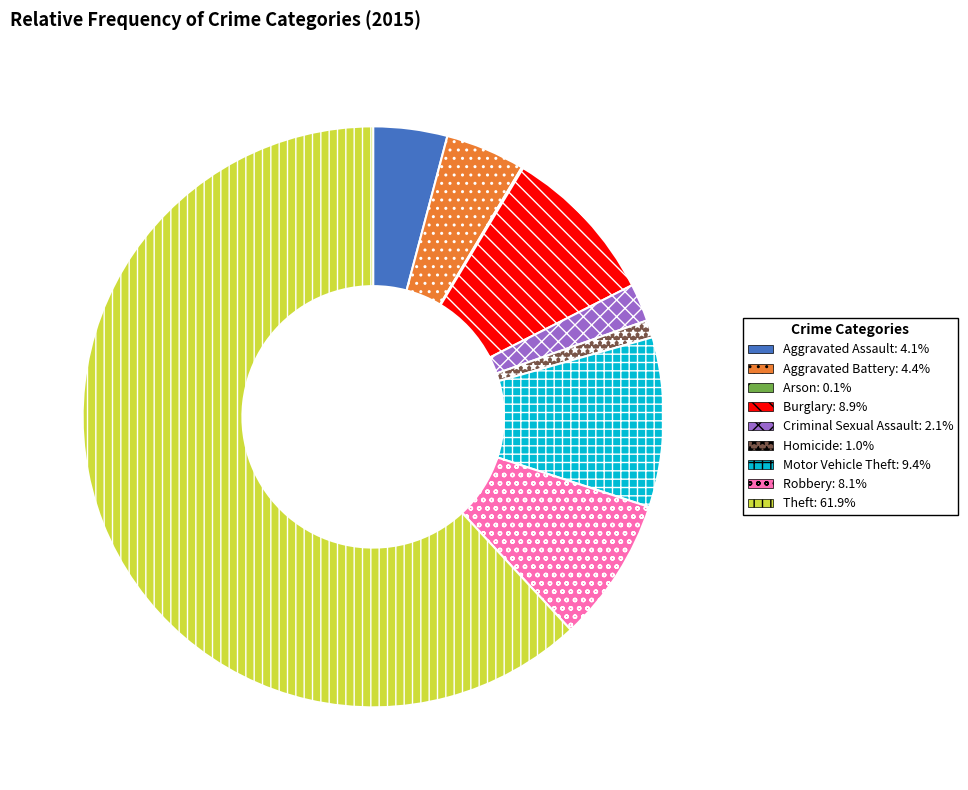

Which slice represents more than half of the pie?

Theft